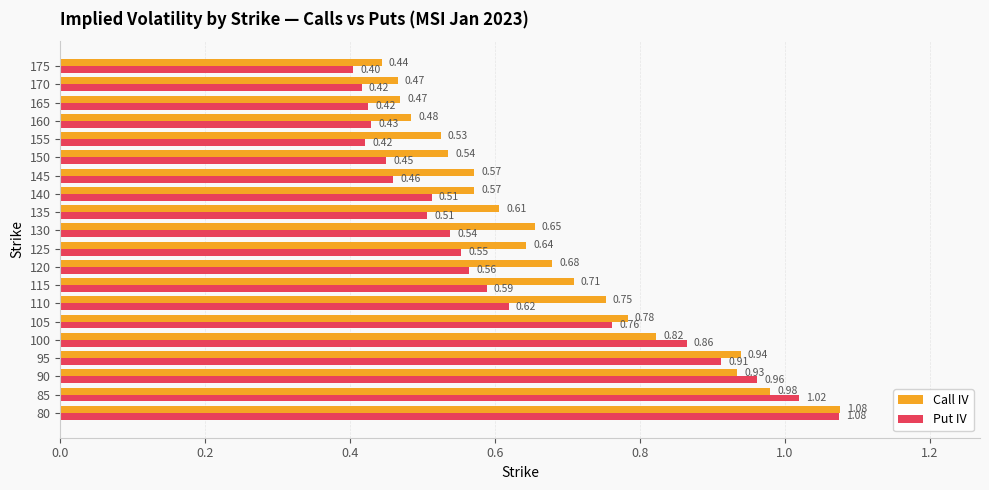

Which series has the widest spread of values?

Put IV